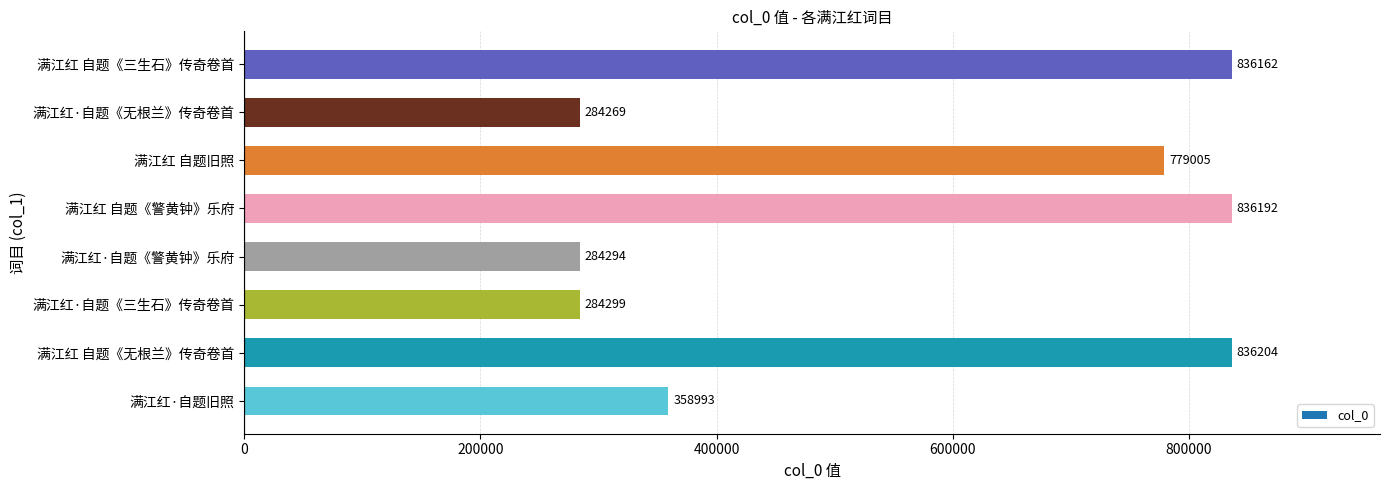

List the labels in order of value, smallest first.

满江红·自题《无根兰》传奇卷首, 满江红·自题《警黄钟》乐府, 满江红·自题《三生石》传奇卷首, 满江红·自题旧照, 满江红 自题旧照, 满江红 自题《三生石》传奇卷首, 满江红 自题《警黄钟》乐府, 满江红 自题《无根兰》传奇卷首